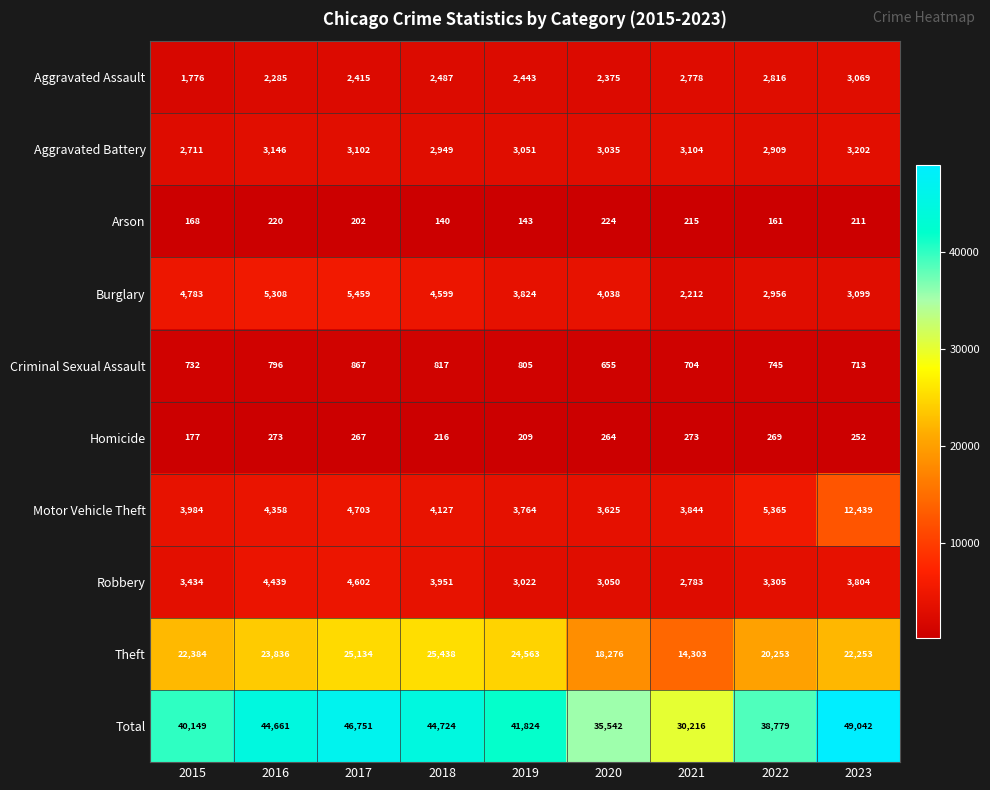

What is the average value of the Criminal Sexual Assault series?

759